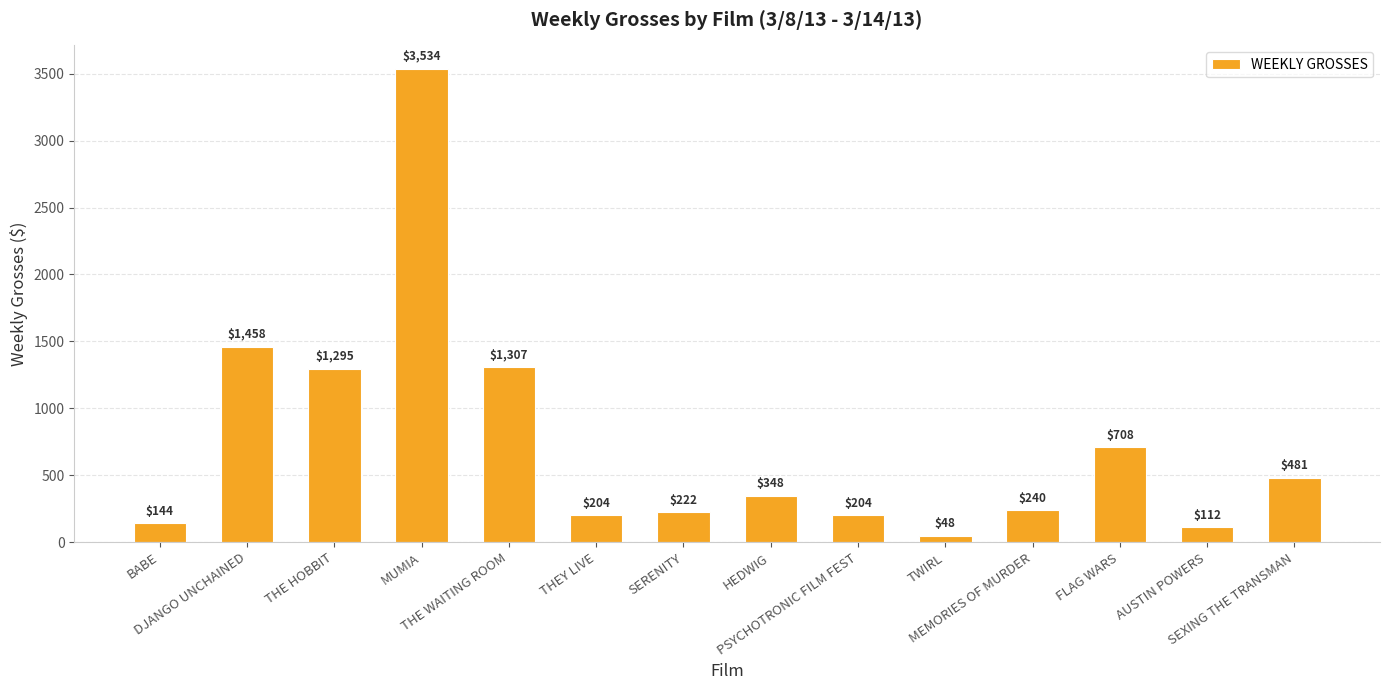

At which category does the chart reach its minimum across all series?

TWIRL